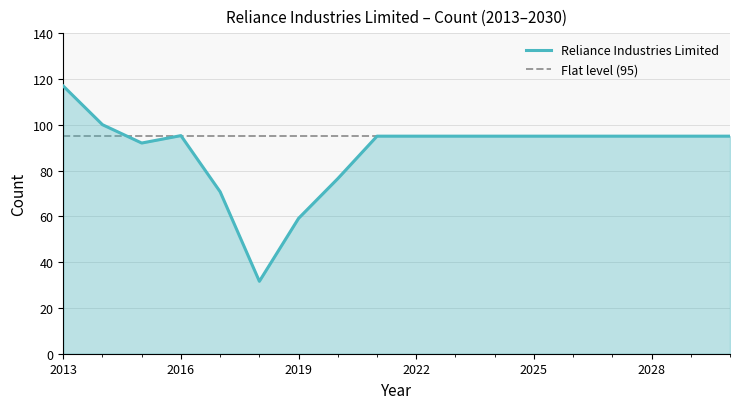

Which label corresponds to the smallest value in the chart?

2018